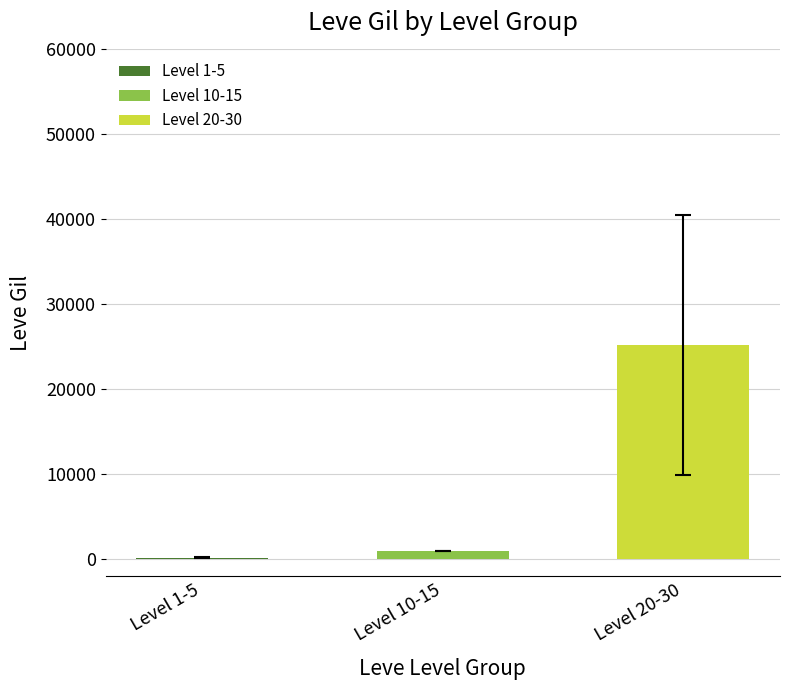

What is the sum of all values?

26393